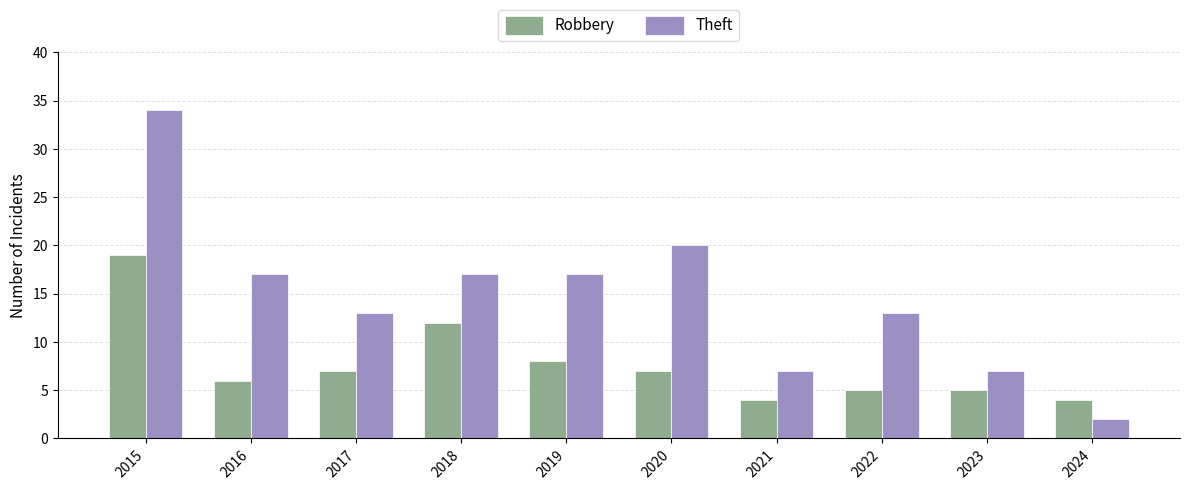

Does the chart contain any negative values?

No